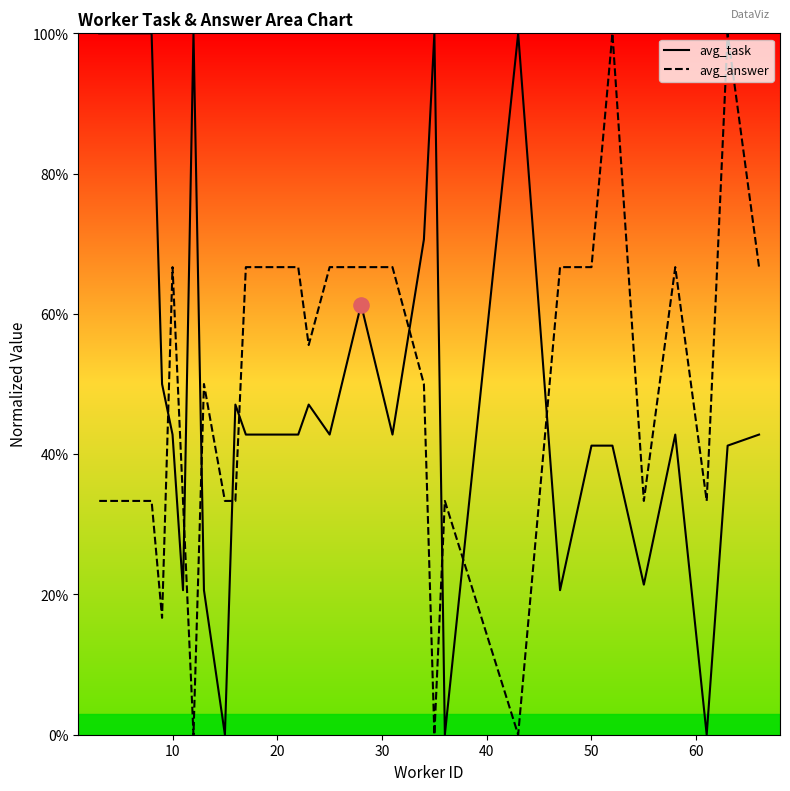

At how many categories does at least one series exceed 6?

28